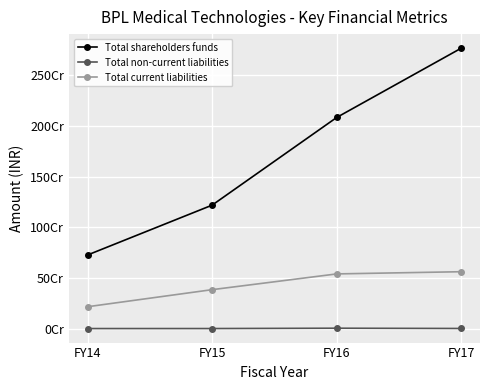

At which category is the sum across all series the highest?

FY17